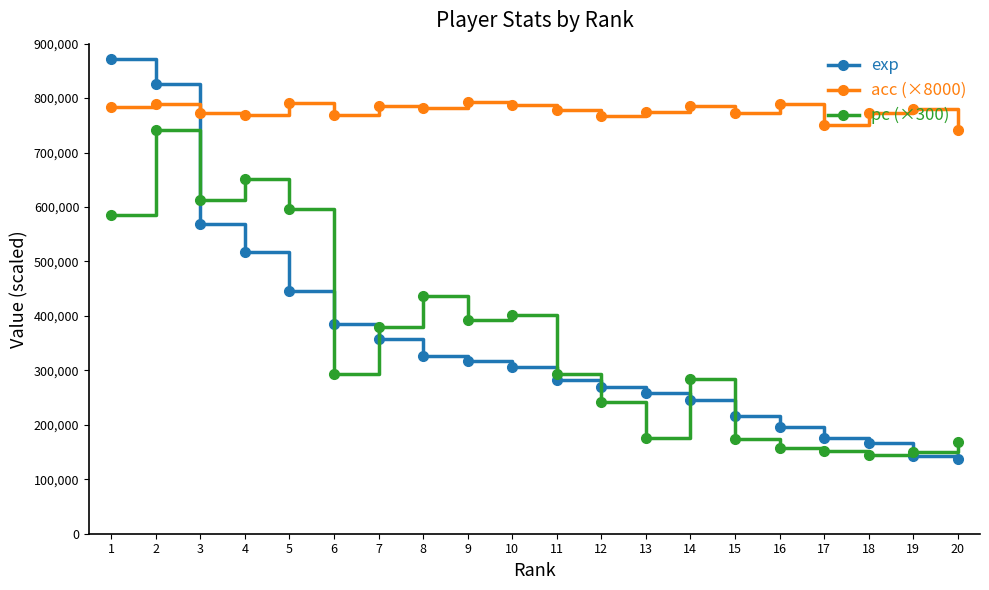

True or false: exp has a value of 175104 at 17.

True